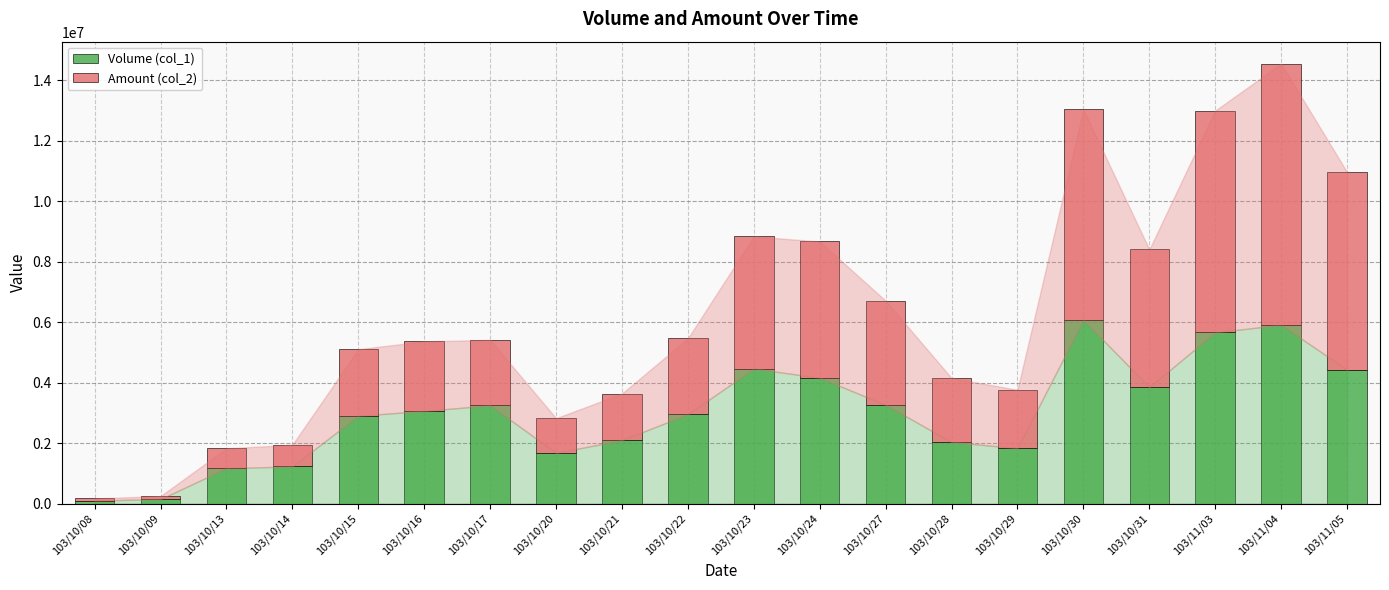

Does the chart contain any negative values?

No